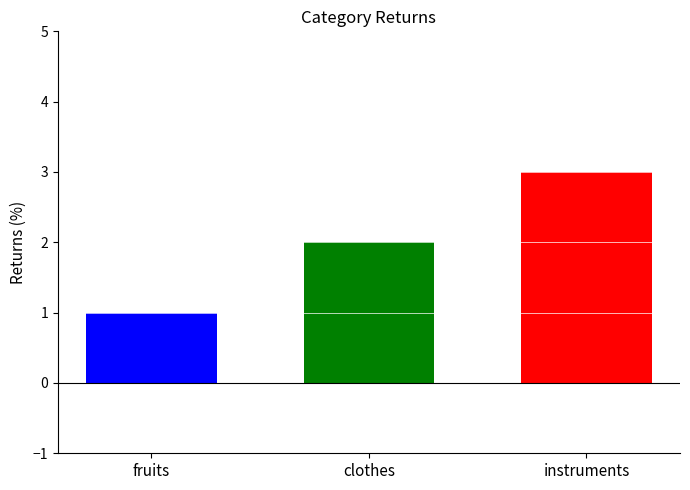

Which category has the lowest value across all series?

fruits